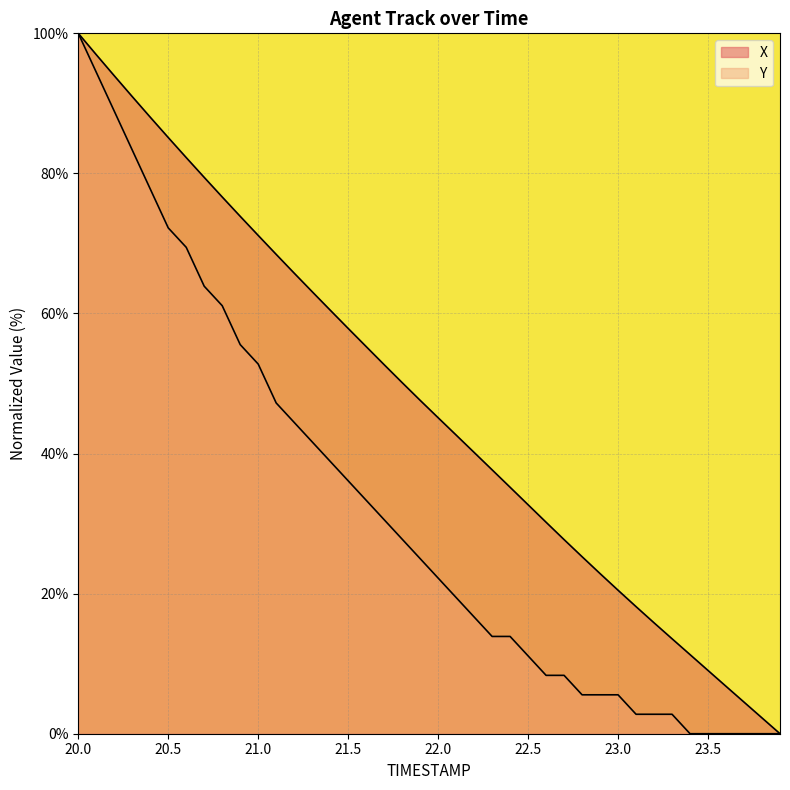

Between 20.3 and 23.6, which series saw the biggest shift?

X